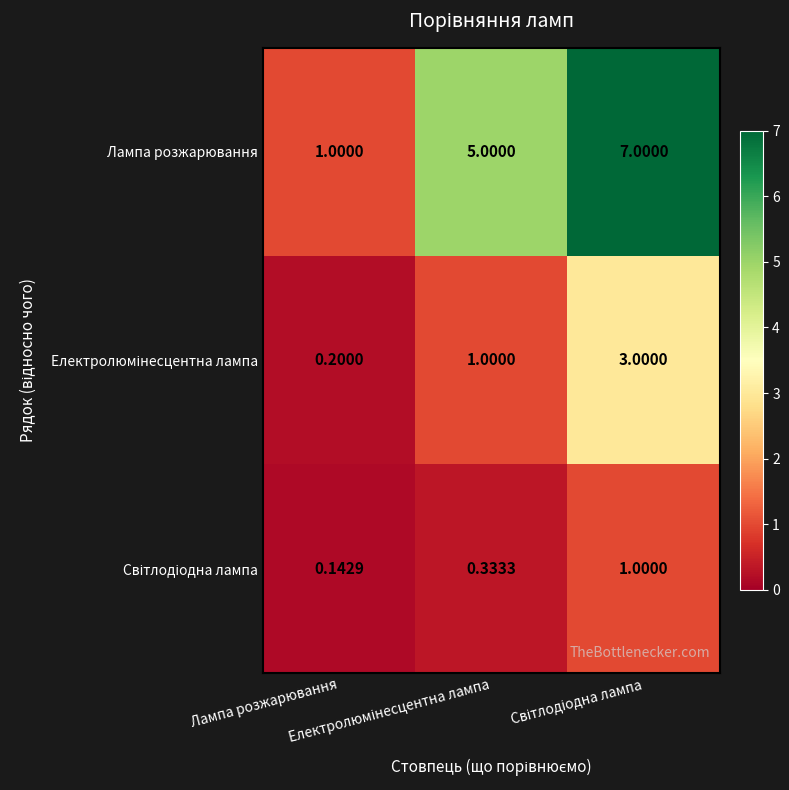

What is the spread (max minus min) of values at Світлодіодна лампа?

6.0